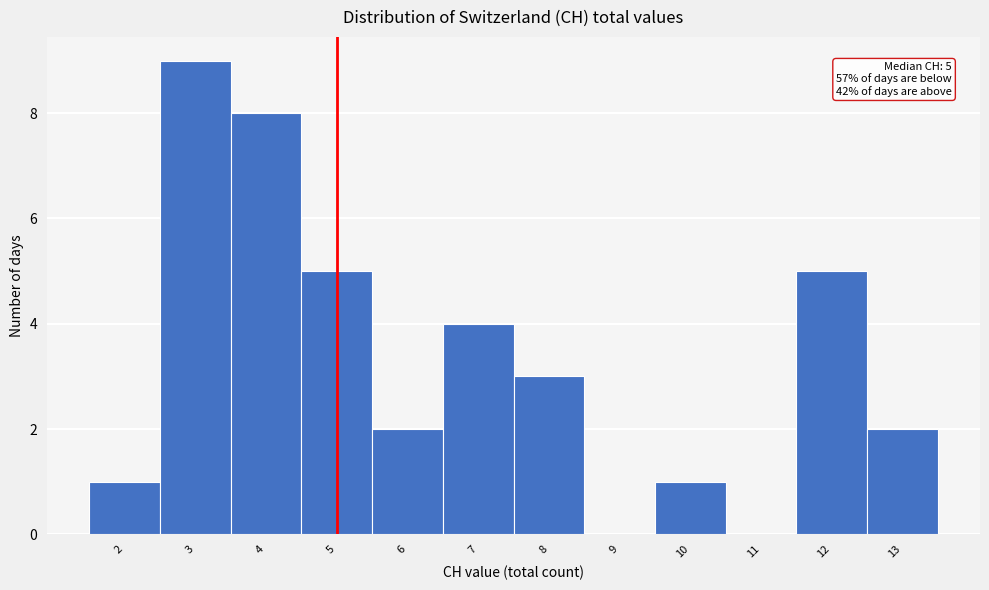

Which range on the x-axis has the tallest bar?

2.5 to 3.5